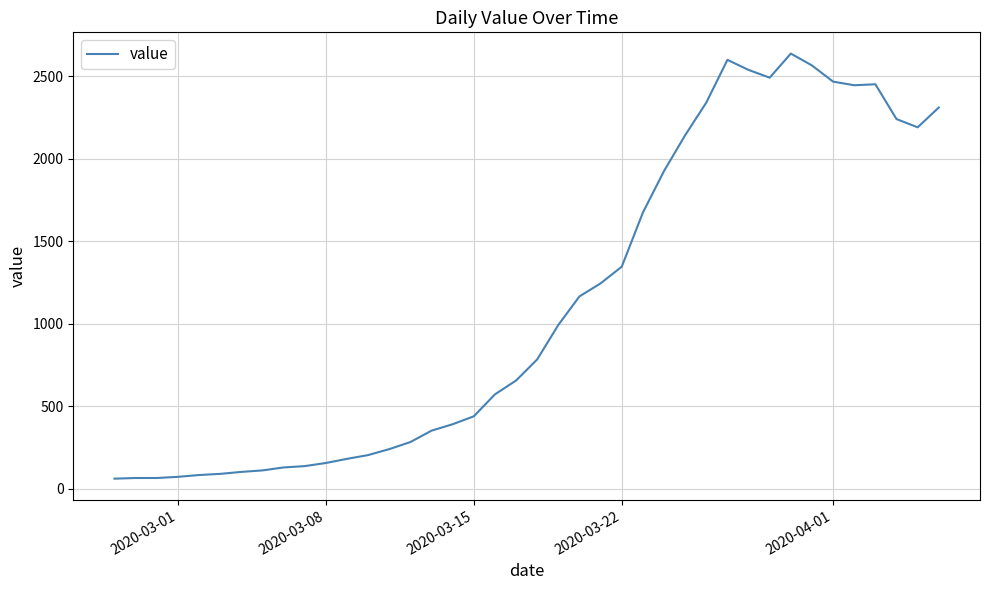

What is the smallest value displayed?

61